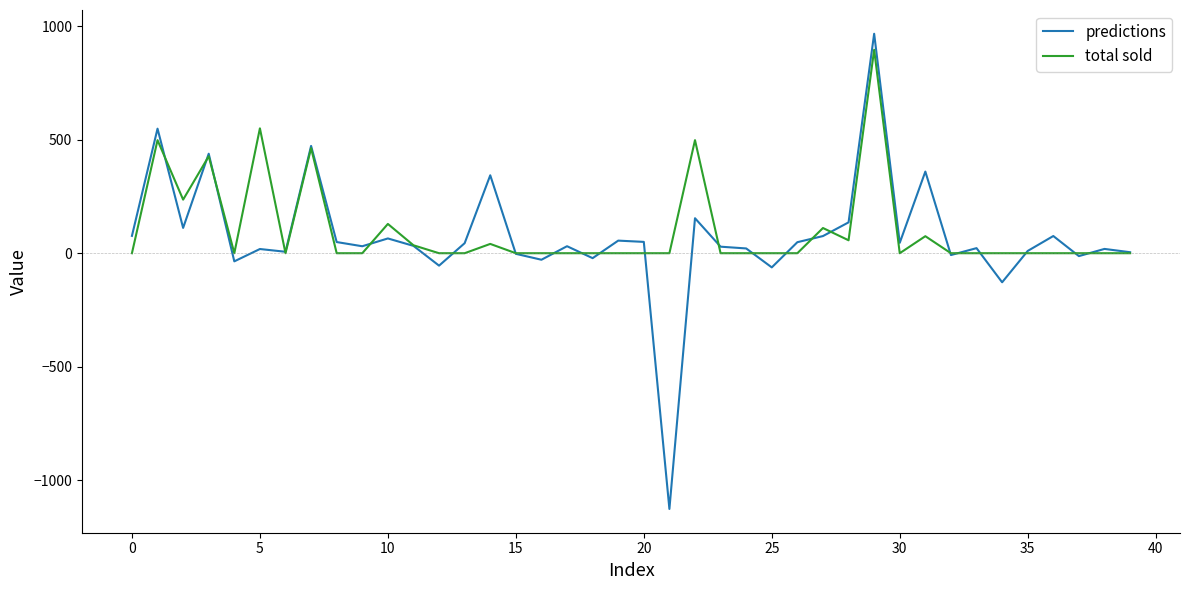

What is the difference between the maximum and minimum values in the predictions series?

2093.0